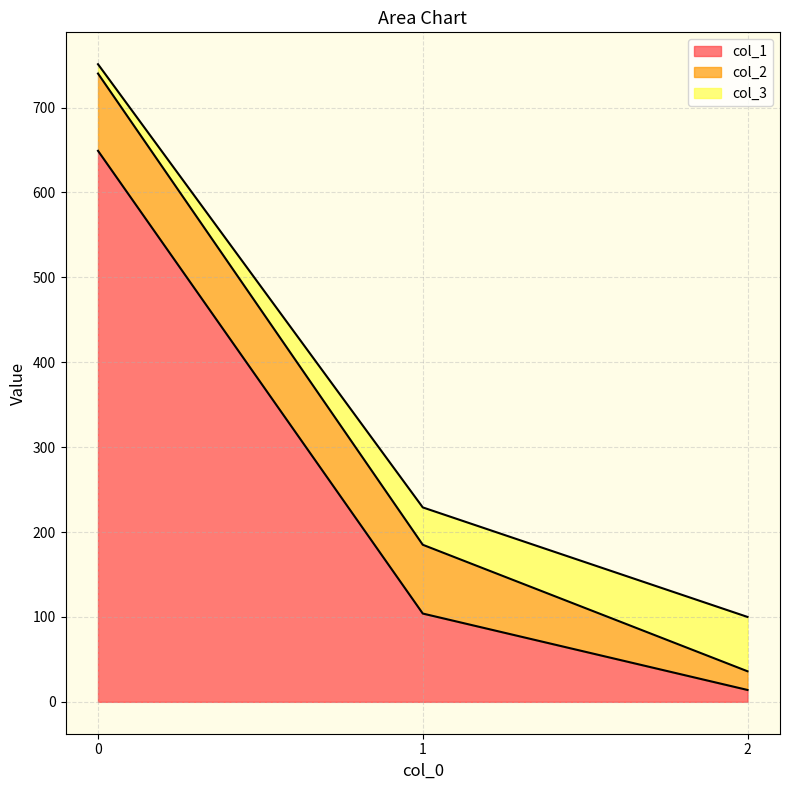

What is the total value across all series at 1?

229